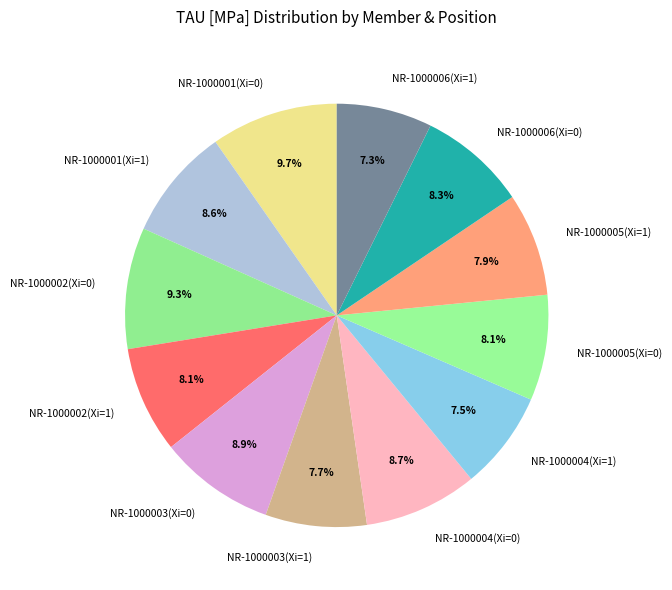

True or false: NR-1000005(Xi=1) accounts for 1% of the total.

False